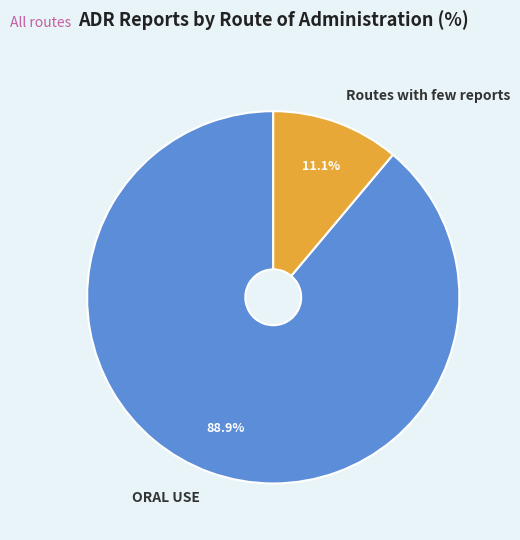

How many slices are in this pie chart?

2